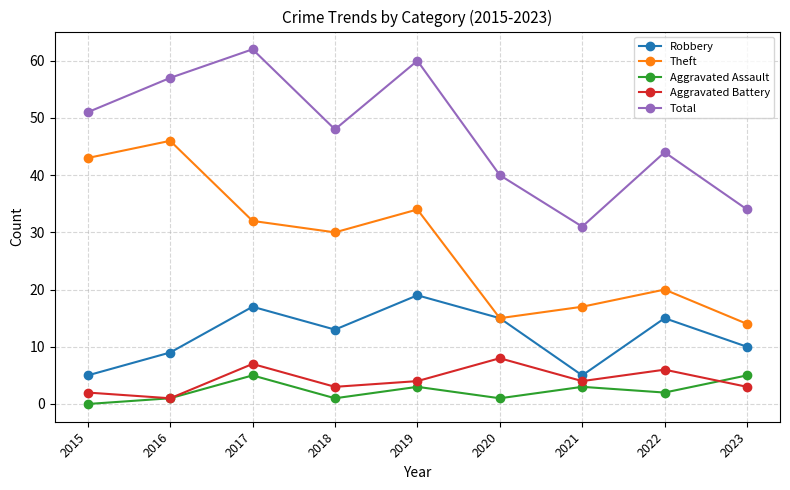

List the series in order of their peak value, highest first.

Total, Theft, Robbery, Aggravated Battery, Aggravated Assault